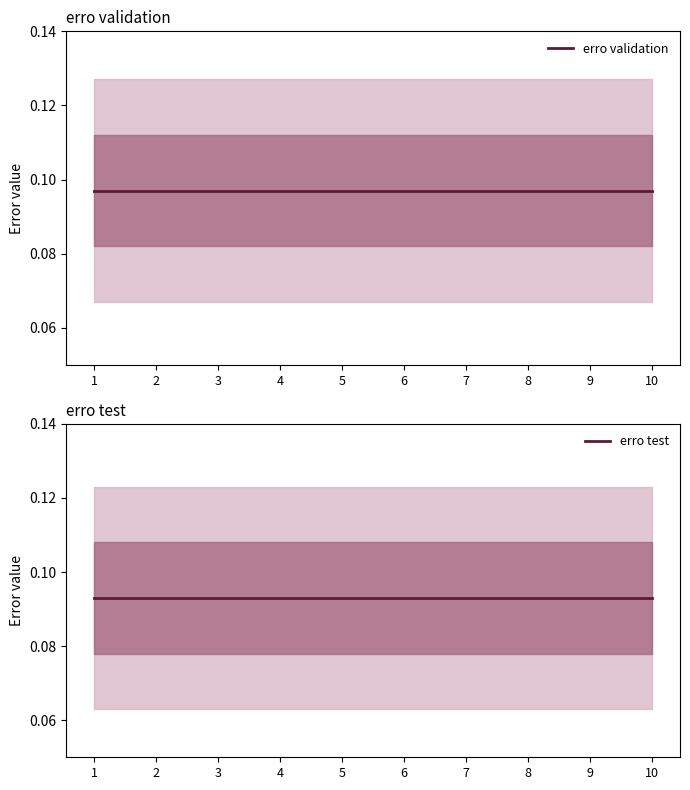

Rank the series by their maximum value, from highest to lowest.

erro validation, erro test